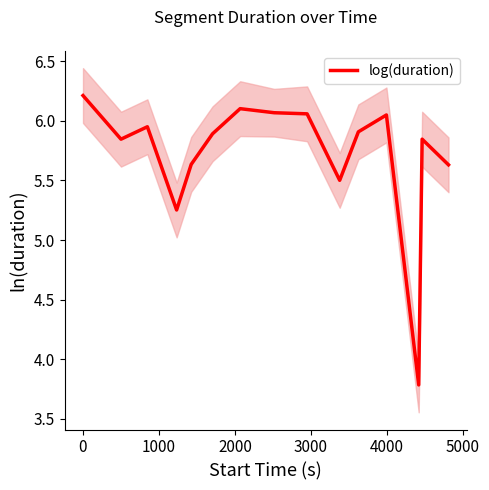

What is the highest value of the log(duration) series?

6.2